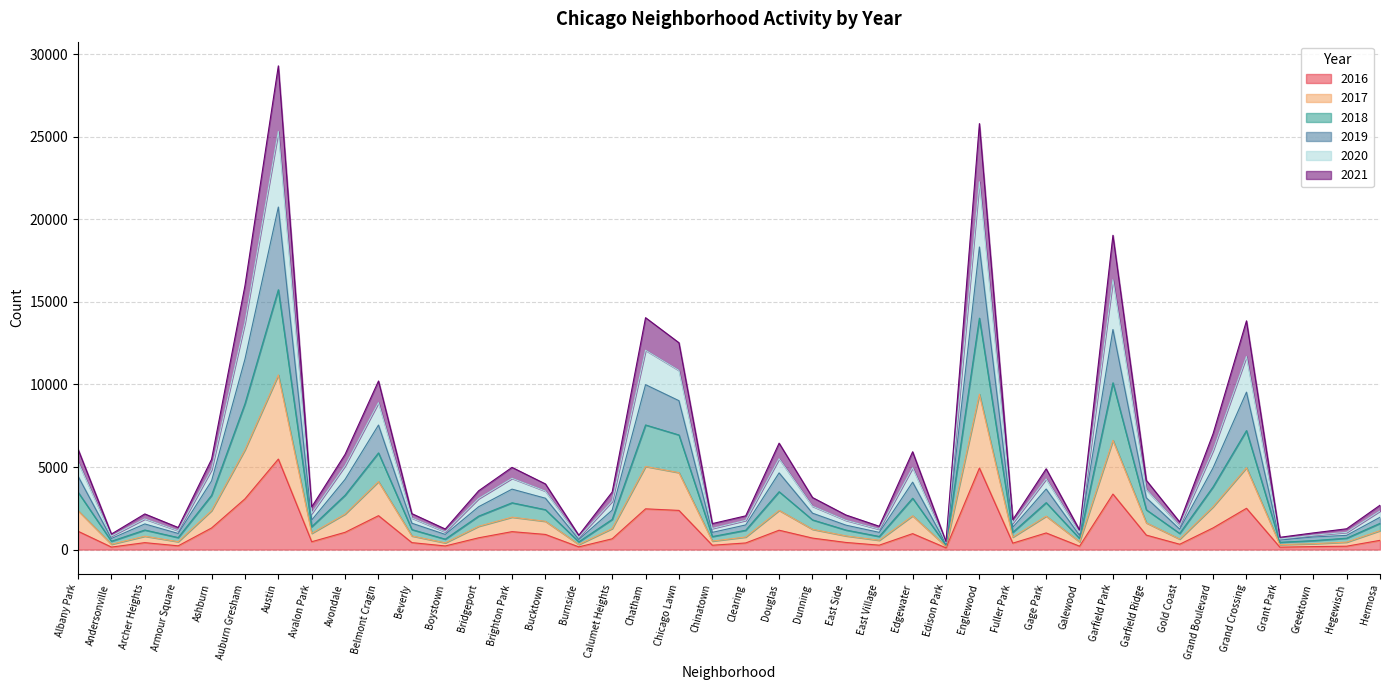

What is the total value across all series at Grand Crossing?

13854